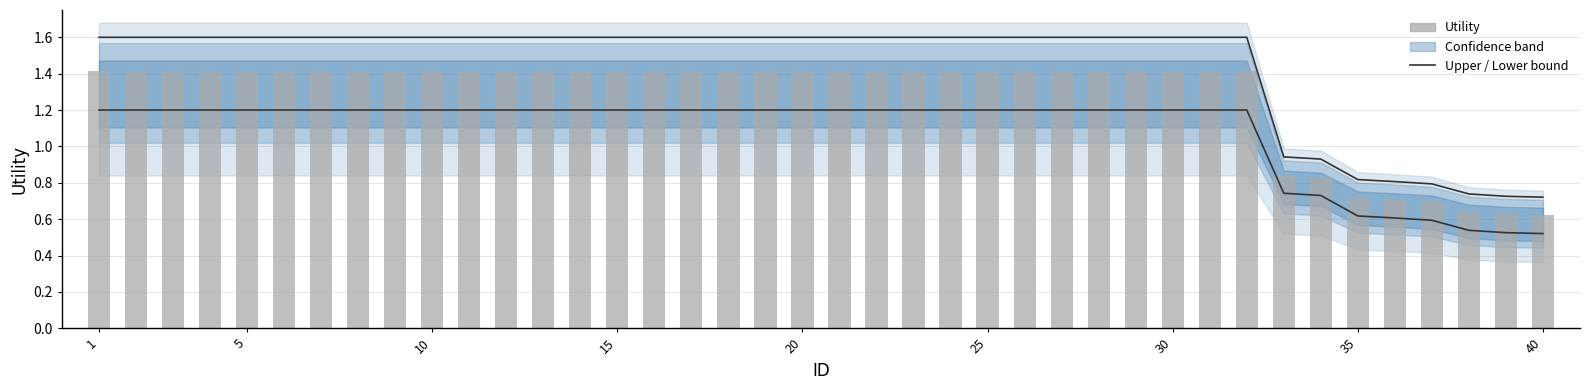

Read the Lower bound value at 36.

0.6